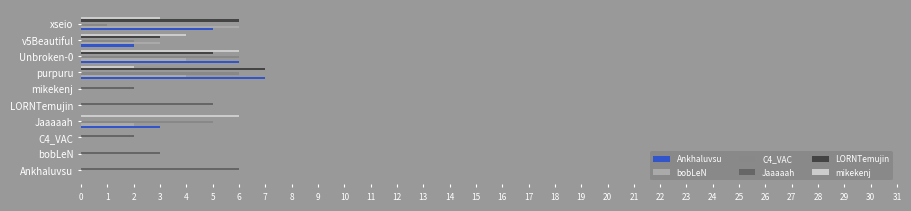

Is it true that C4_VAC equals 0 at mikekenj?

True